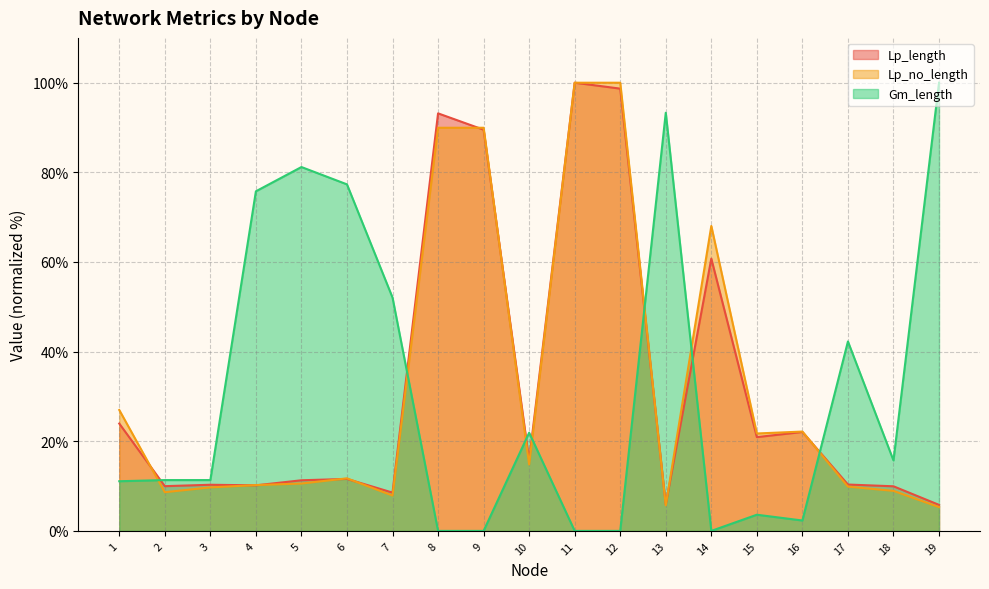

Rank the series by their average value, from lowest to highest.

Gm_length, Lp_length, Lp_no_length